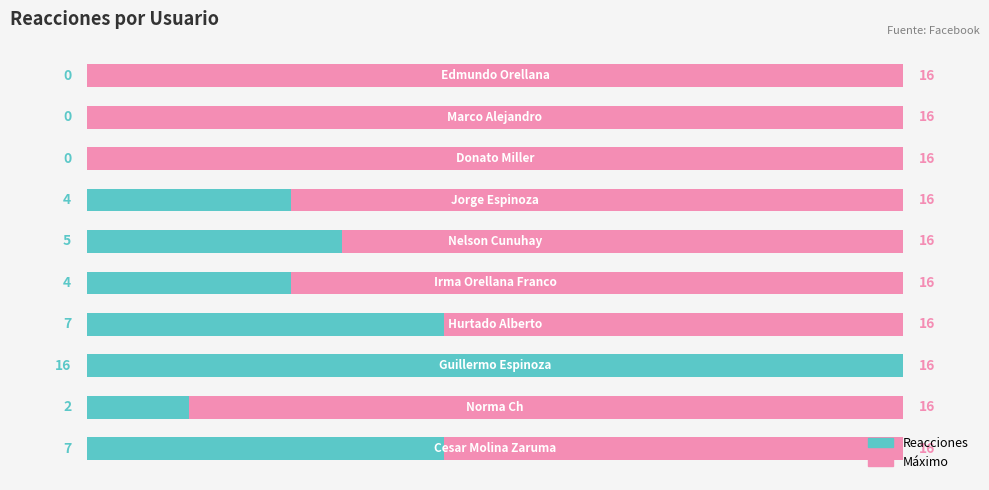

The value of Total (max) at 6 is 0.2. True or false?

False